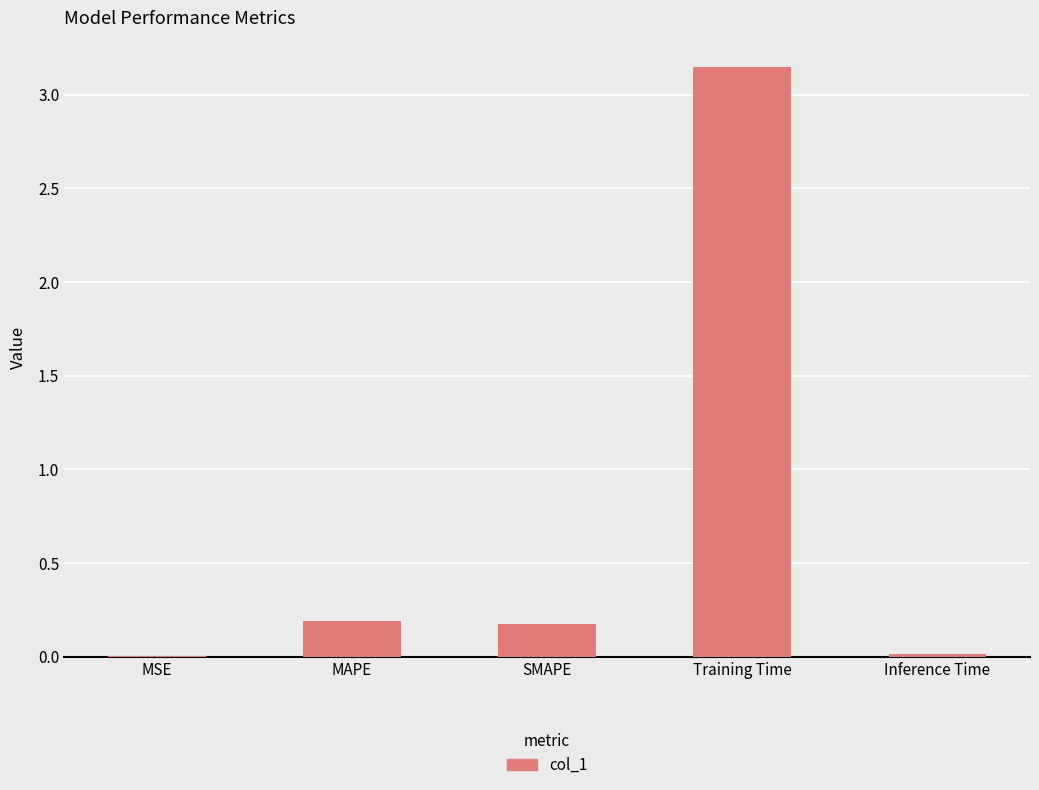

The chart shows a value of 0.0 at MSE. True or false?

True